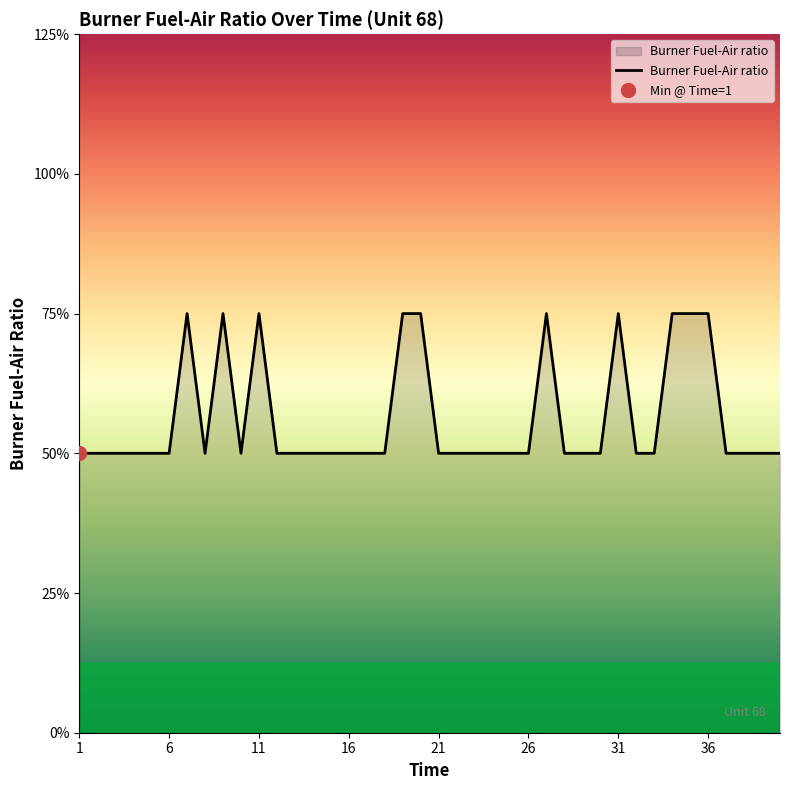

The value at 11 is 0.0. True or false?

False